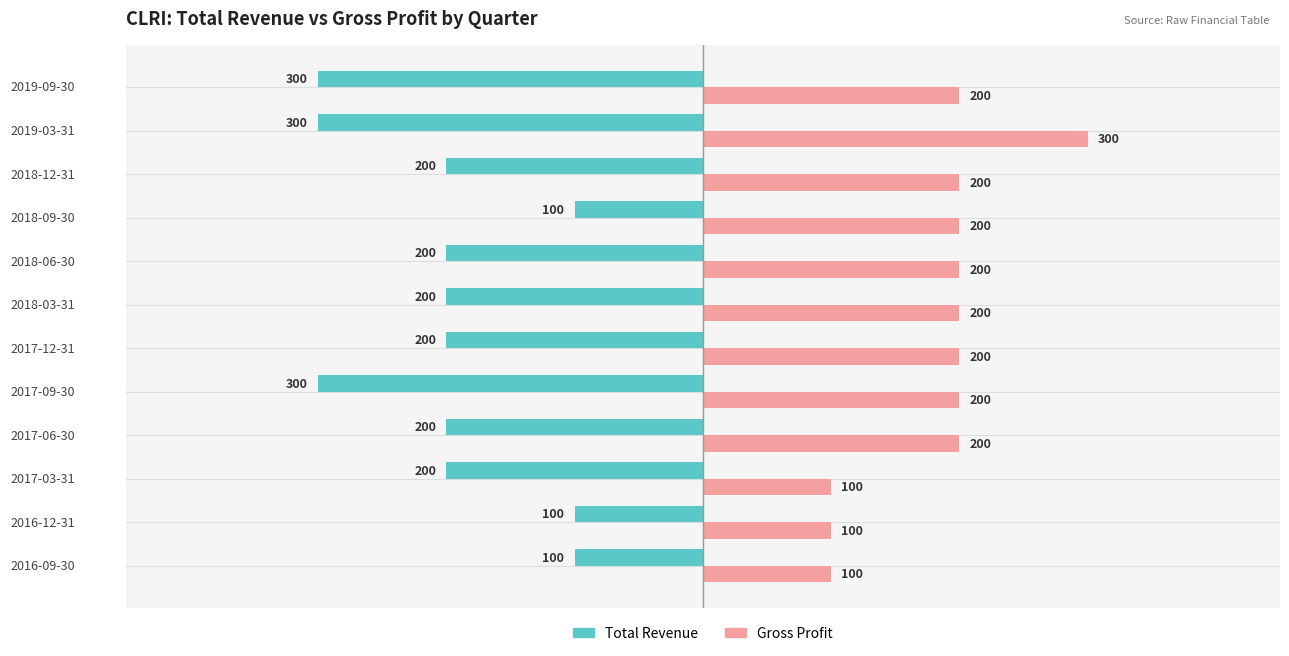

List the series in order of their peak value, highest first.

Gross Profit, Total Revenue